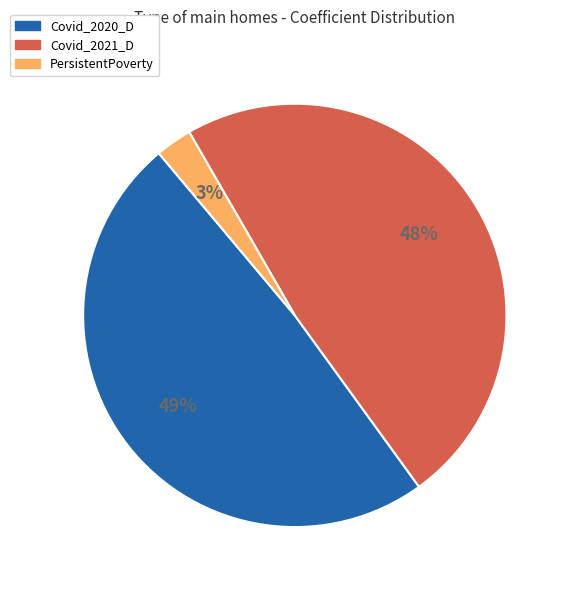

Is there a majority slice in this chart?

No